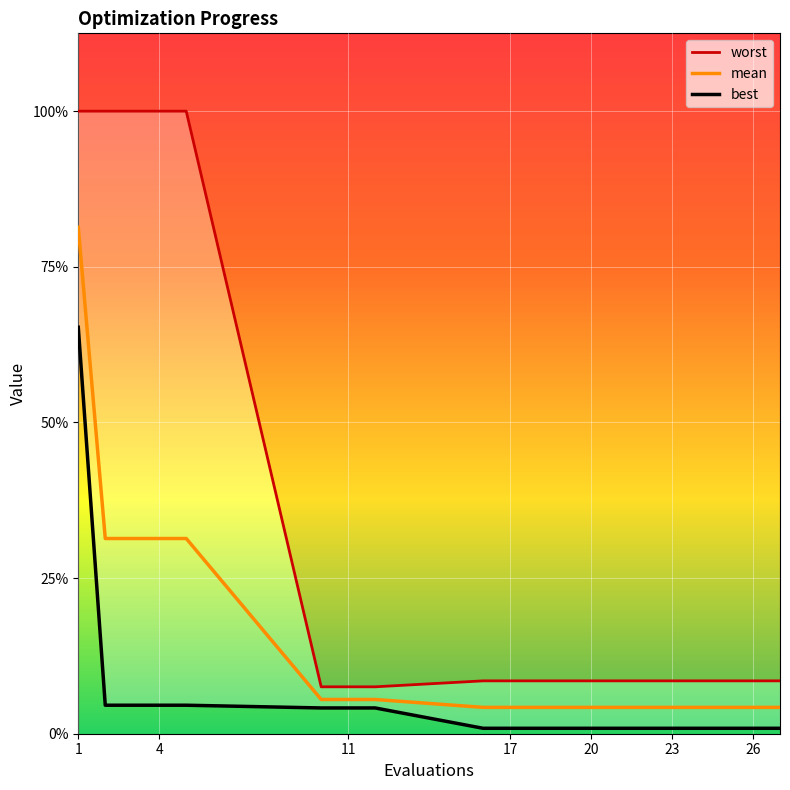

Rank the series by their average value, from lowest to highest.

best, mean, worst